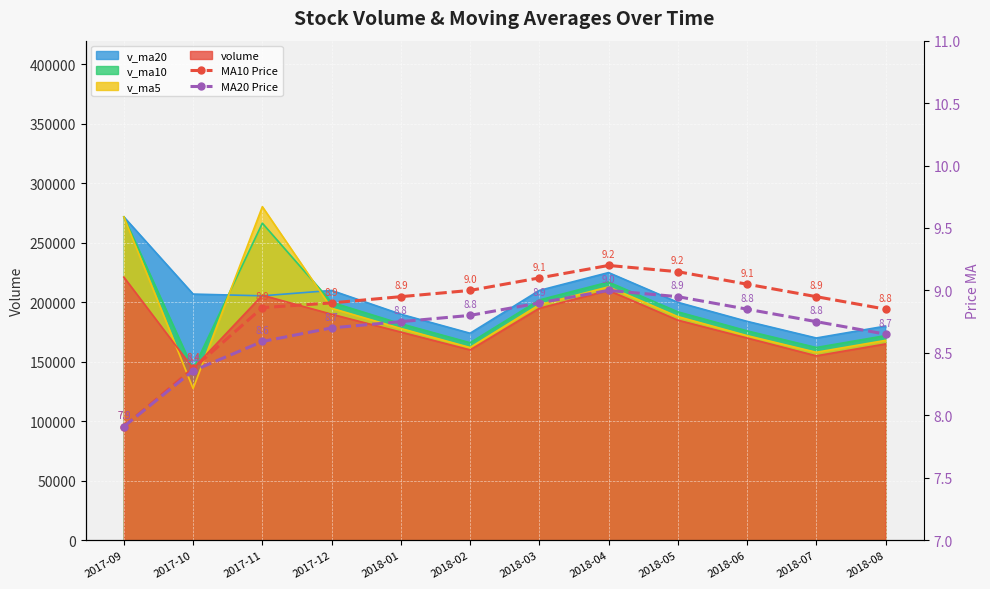

The value of MA10 Price at 2018-01 is 8.9. True or false?

True